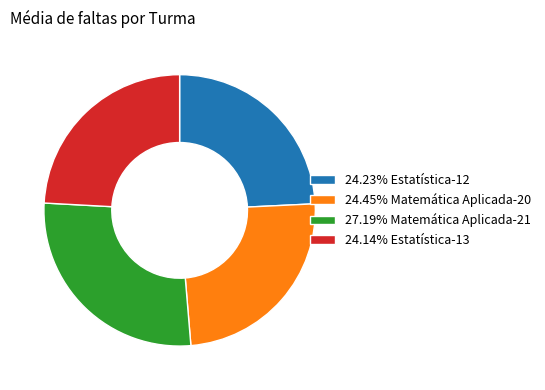

Does 24.23% Estatística-12 account for over 50% of the chart?

No